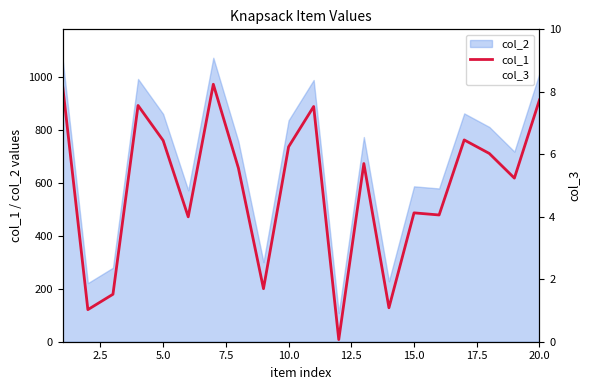

How many series are shown in this chart?

2